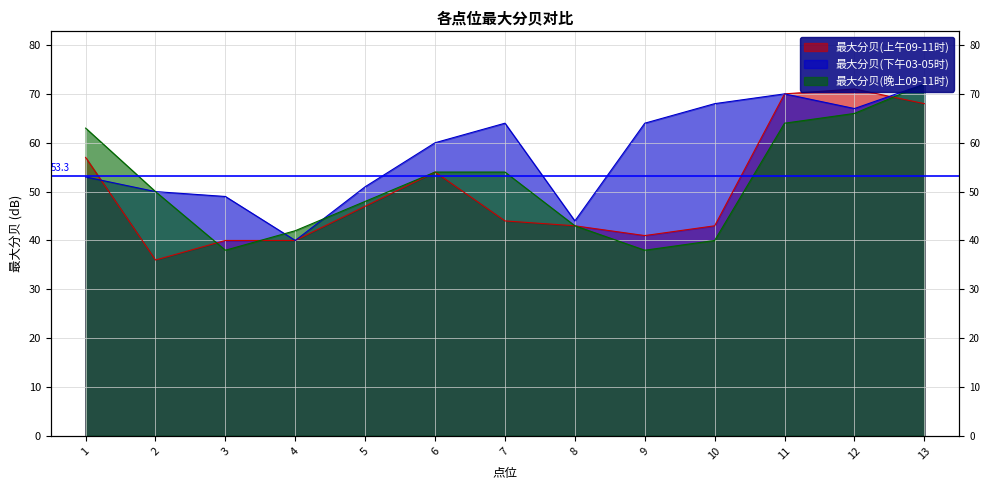

Is it true that 最大分贝(上午09-11时) equals 70 at 11?

True